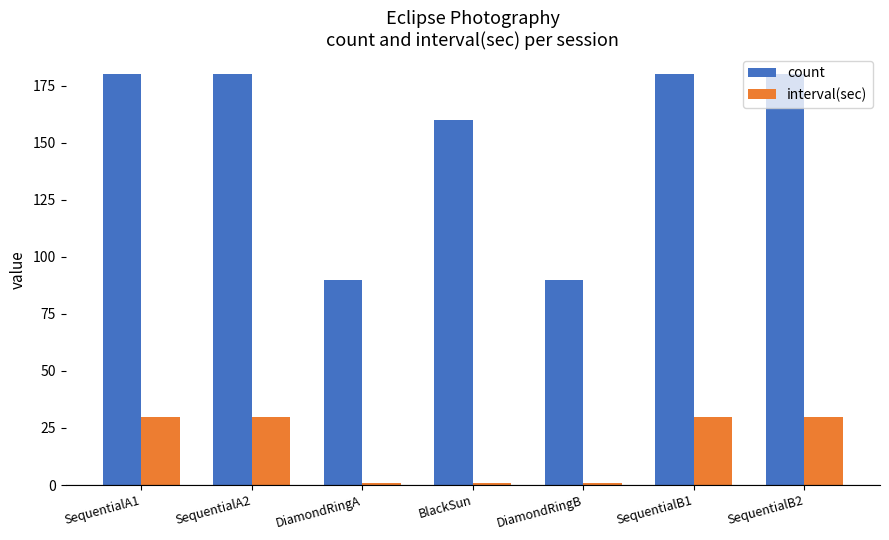

Reading left to right, list all the values displayed in this chart.

count: 180	180	90	160	90	180	180
interval(sec): 30	30	1	1	1	30	30